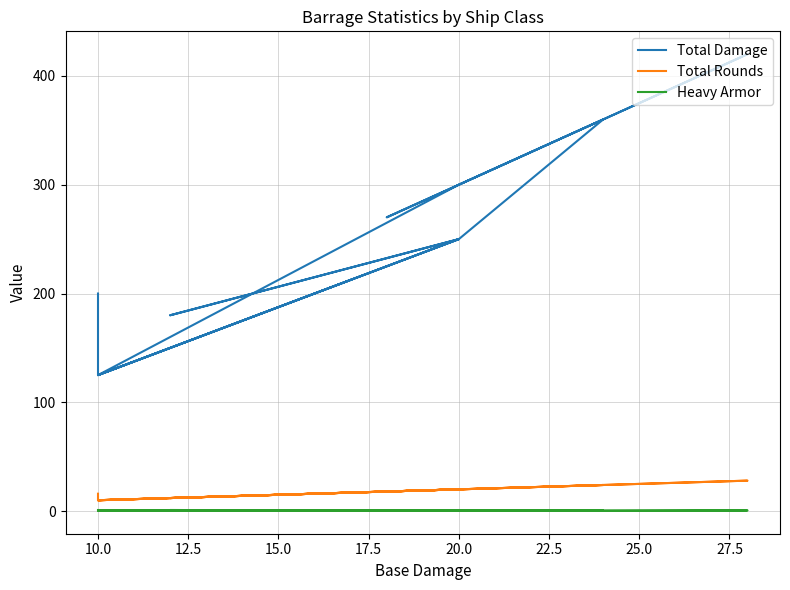

Which series has the largest total across all categories?

Total Damage